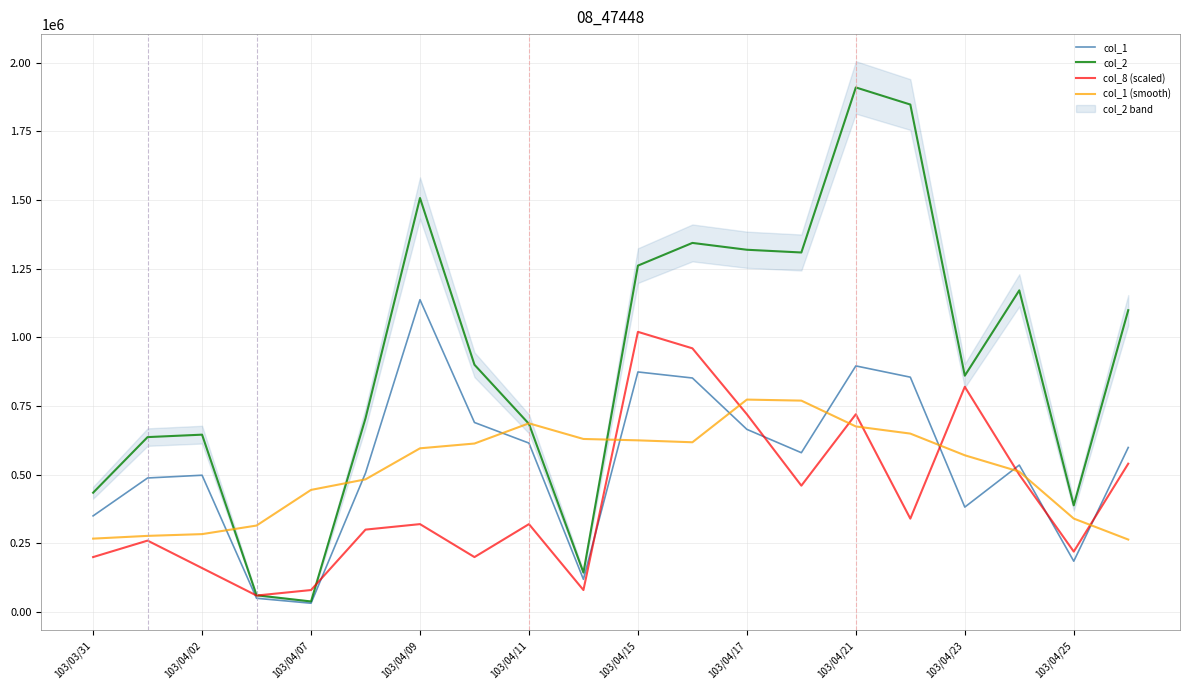

The value of col_1 at 103/04/21 is 896000. True or false?

True